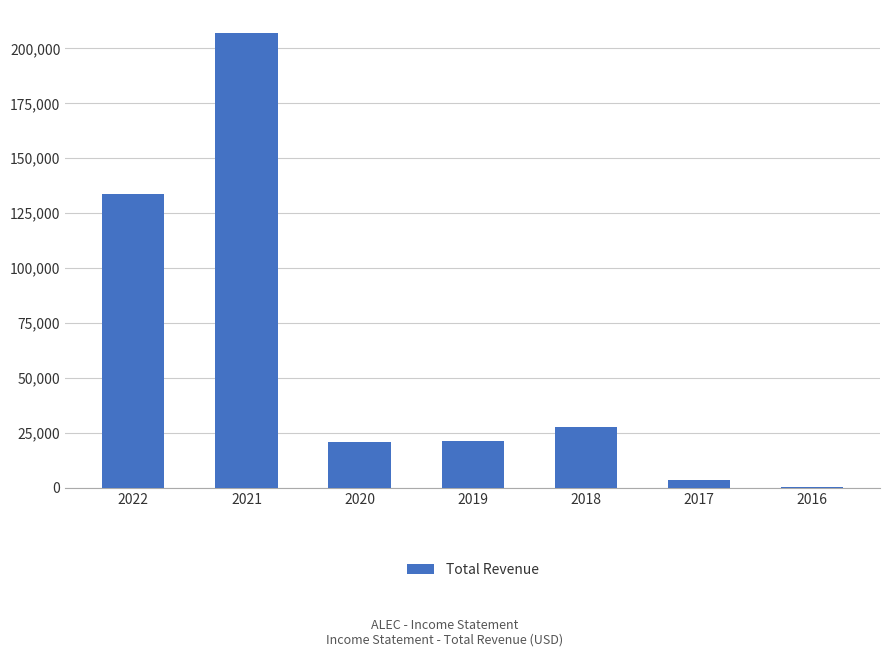

Is it true that the value at 2021 is 50659?

False